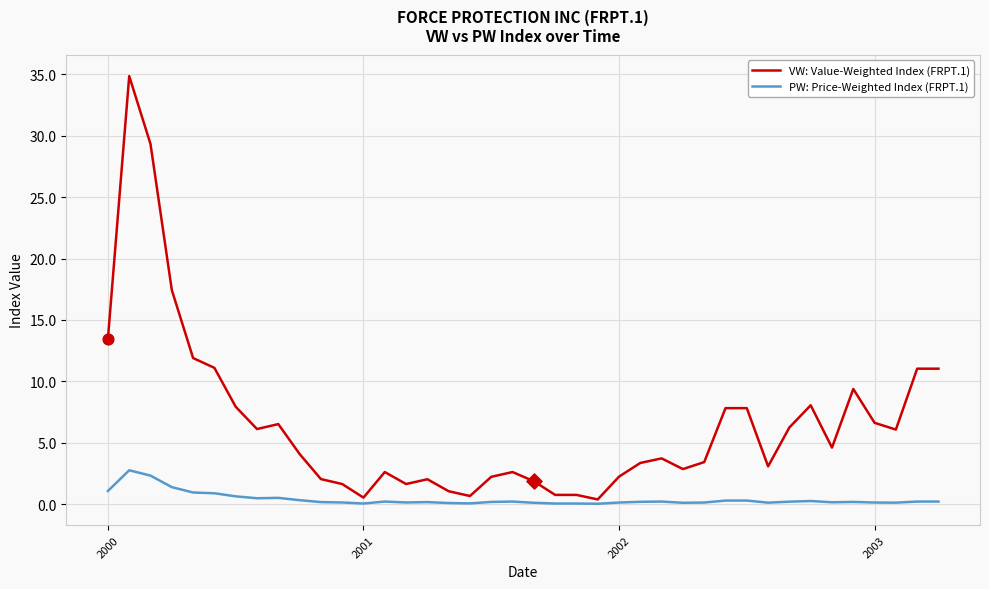

What is the maximum value shown in the chart?

34.9